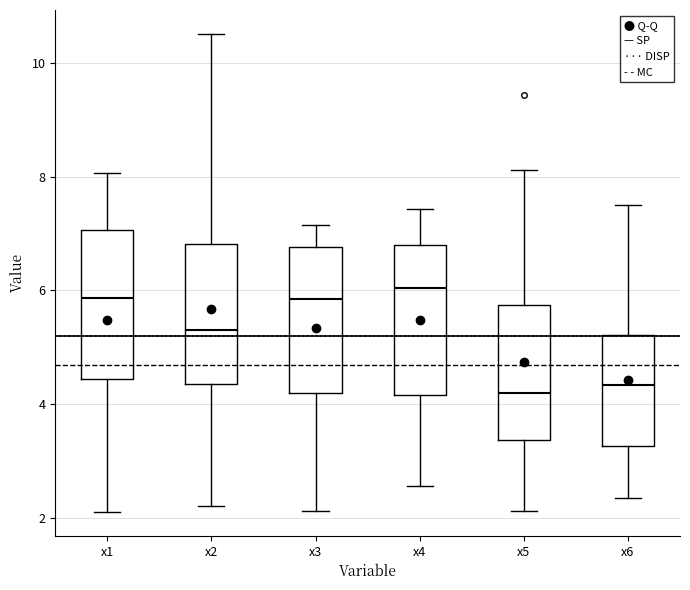

Where does the median line of the box for x6 sit on the y-axis? The values are not printed on the chart, so give them approximately, as read against the axis.

4.4